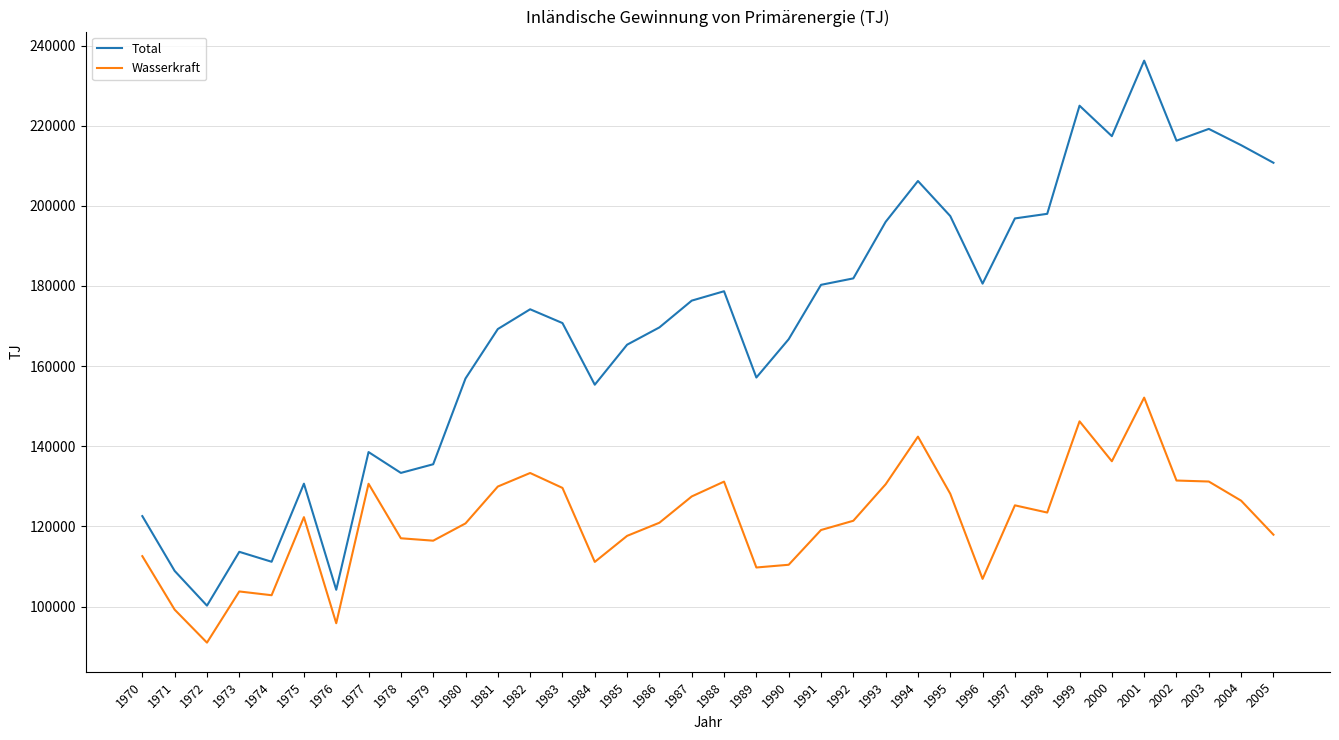

What is the total value across all series at 1971?

208130